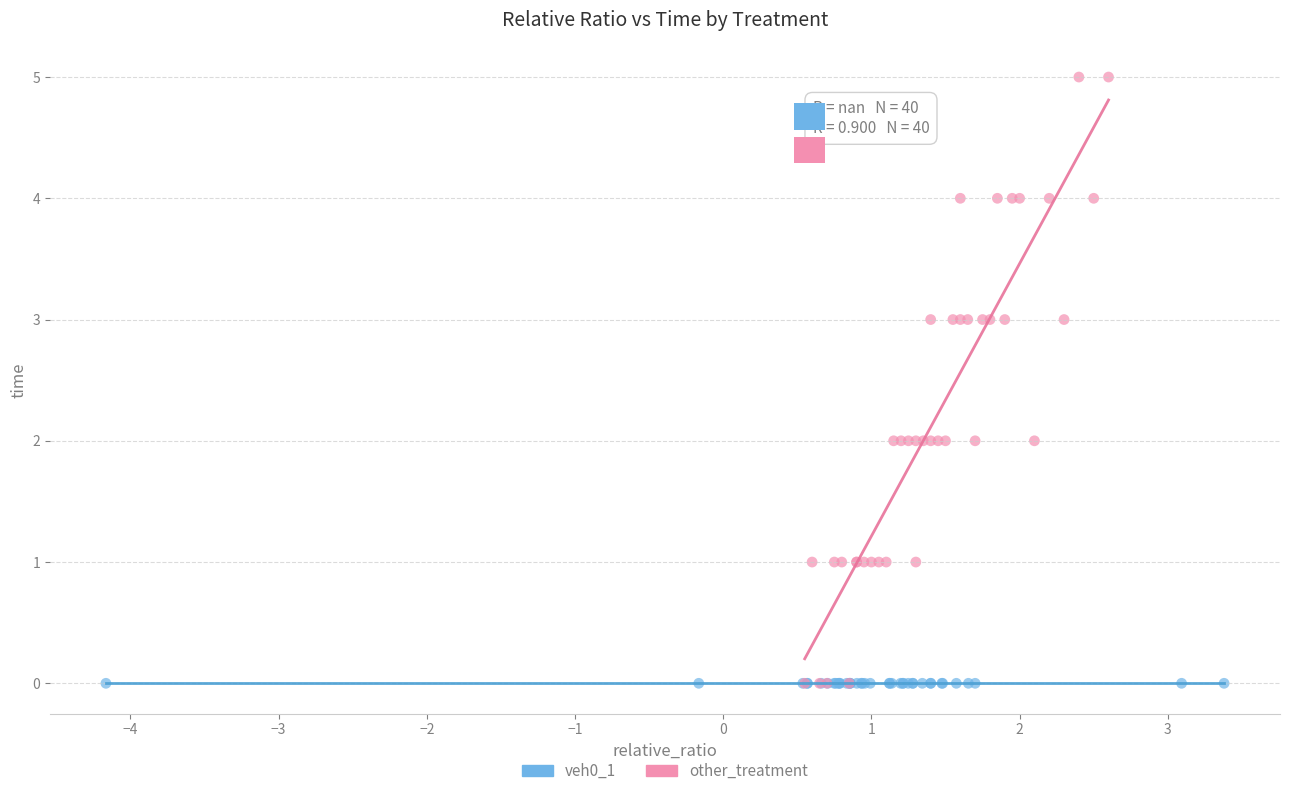

What are all the series names shown in the legend?

veh0_1, other_treatment